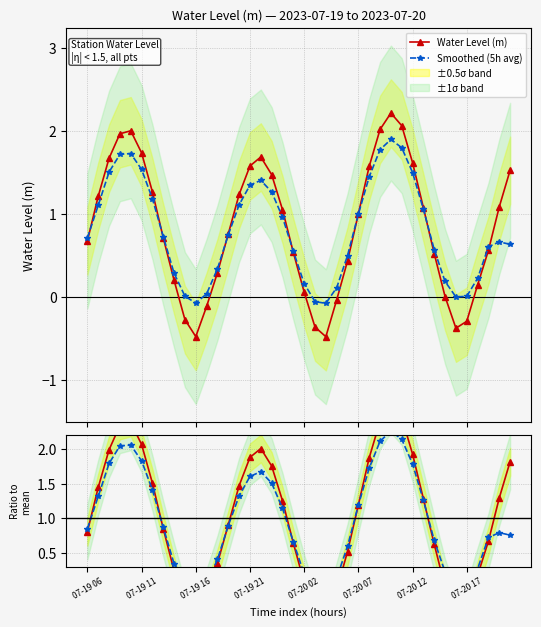

Which series ends up on top after the final intersection of Smoothed (5h avg) and Smoothed?

Smoothed